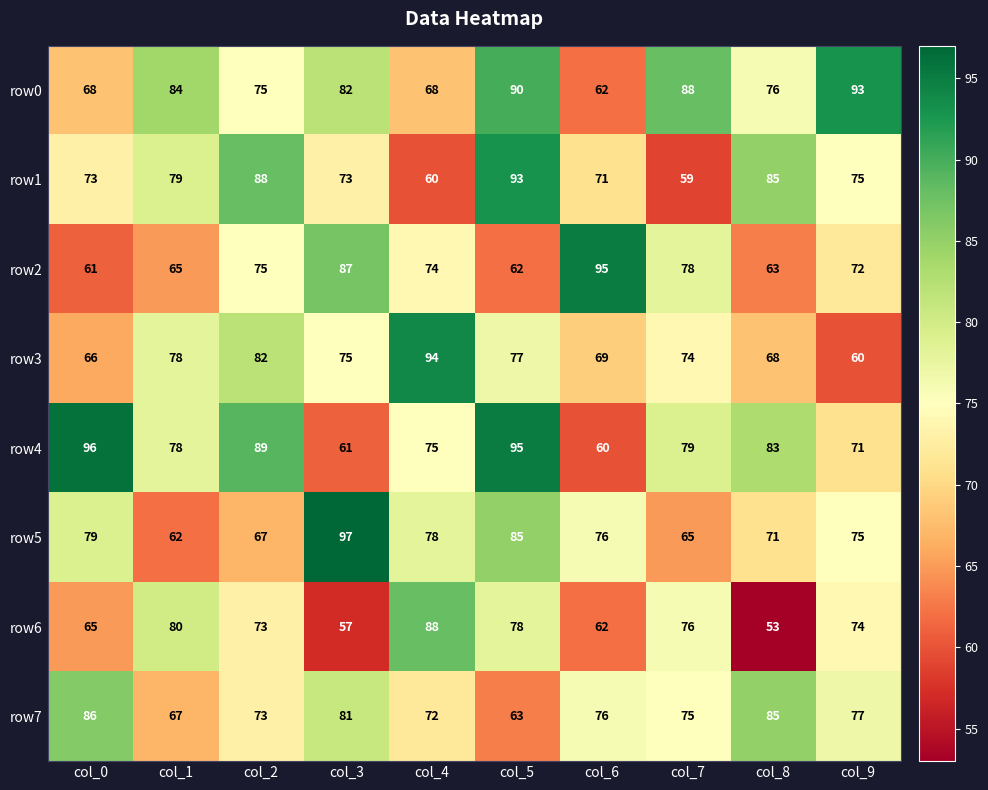

At which category does the chart reach its minimum across all series?

col_8